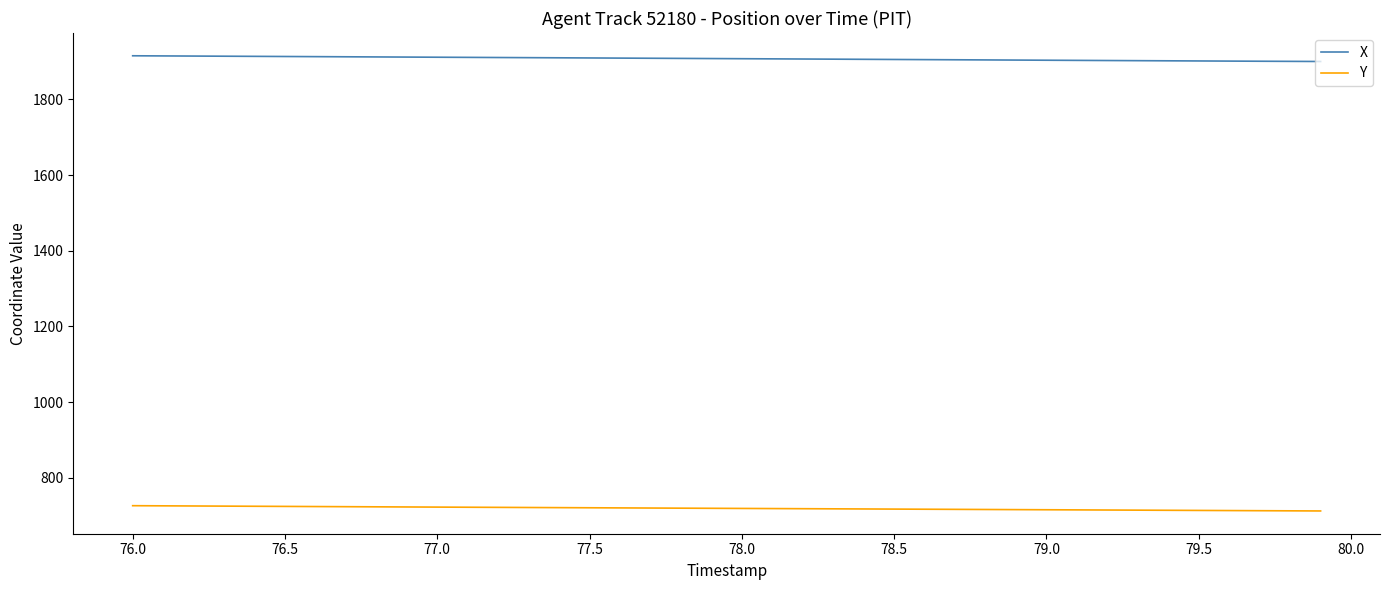

How many lines are shown in the chart?

2